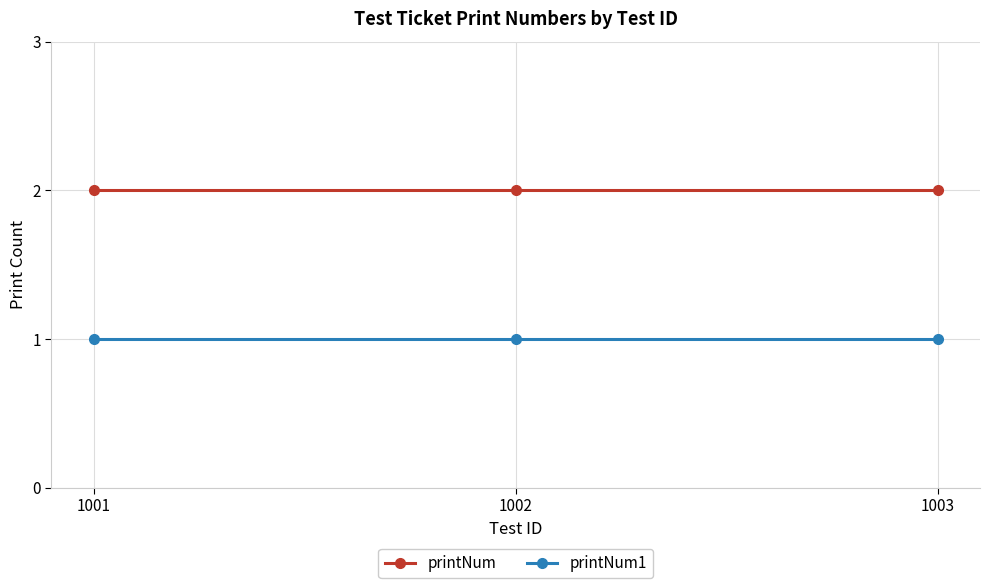

What is the average value of the printNum series?

2